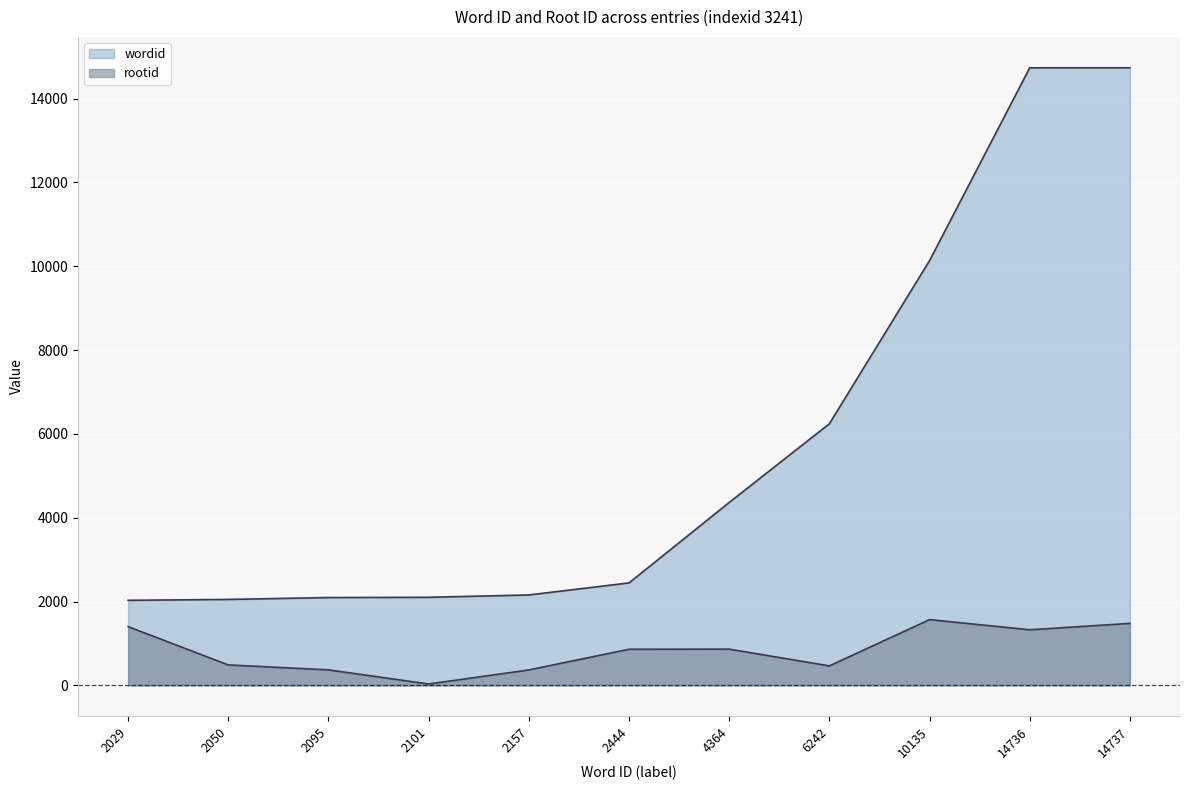

Reading right to left, extract all data points from this chart.

wordid: 14737=14737	14736=14736	10135=10135	6242=6242	4364=4364	2444=2444	2157=2157	2101=2101	2095=2095	2050=2050	2029=2029
rootid: 14737=1478	14736=1326	10135=1568	6242=464	4364=864	2444=861	2157=367	2101=32	2095=369	2050=487	2029=1400